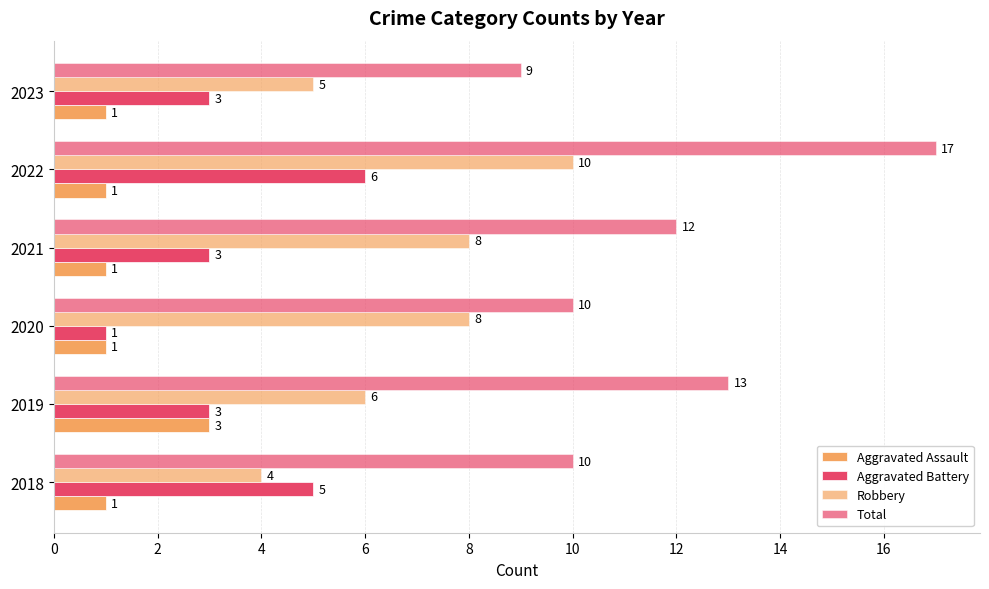

Which series has the largest total across all categories?

Total